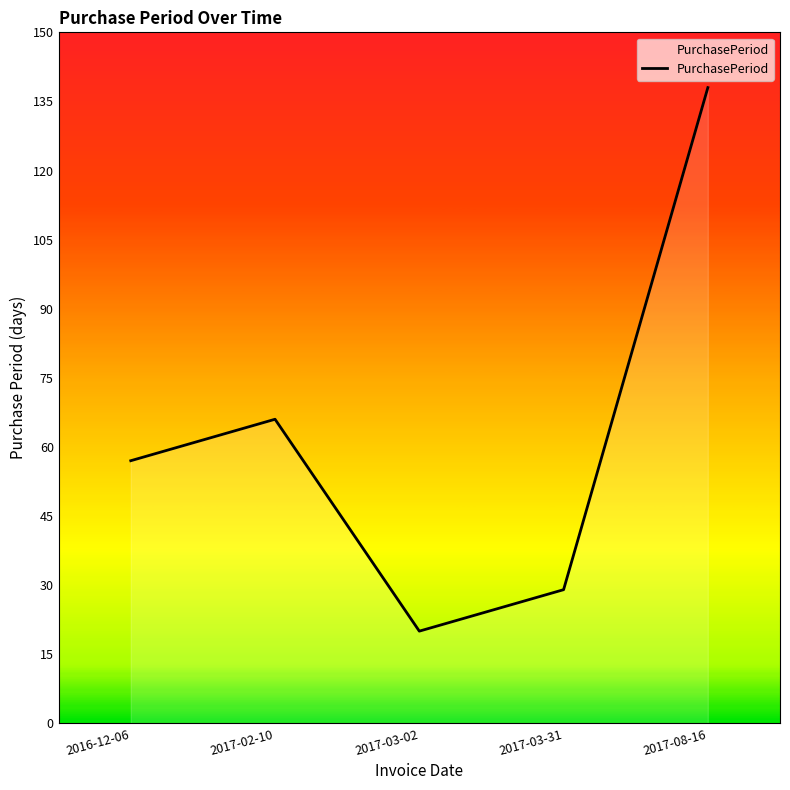

What value does the data have at 2017-03-02?

20